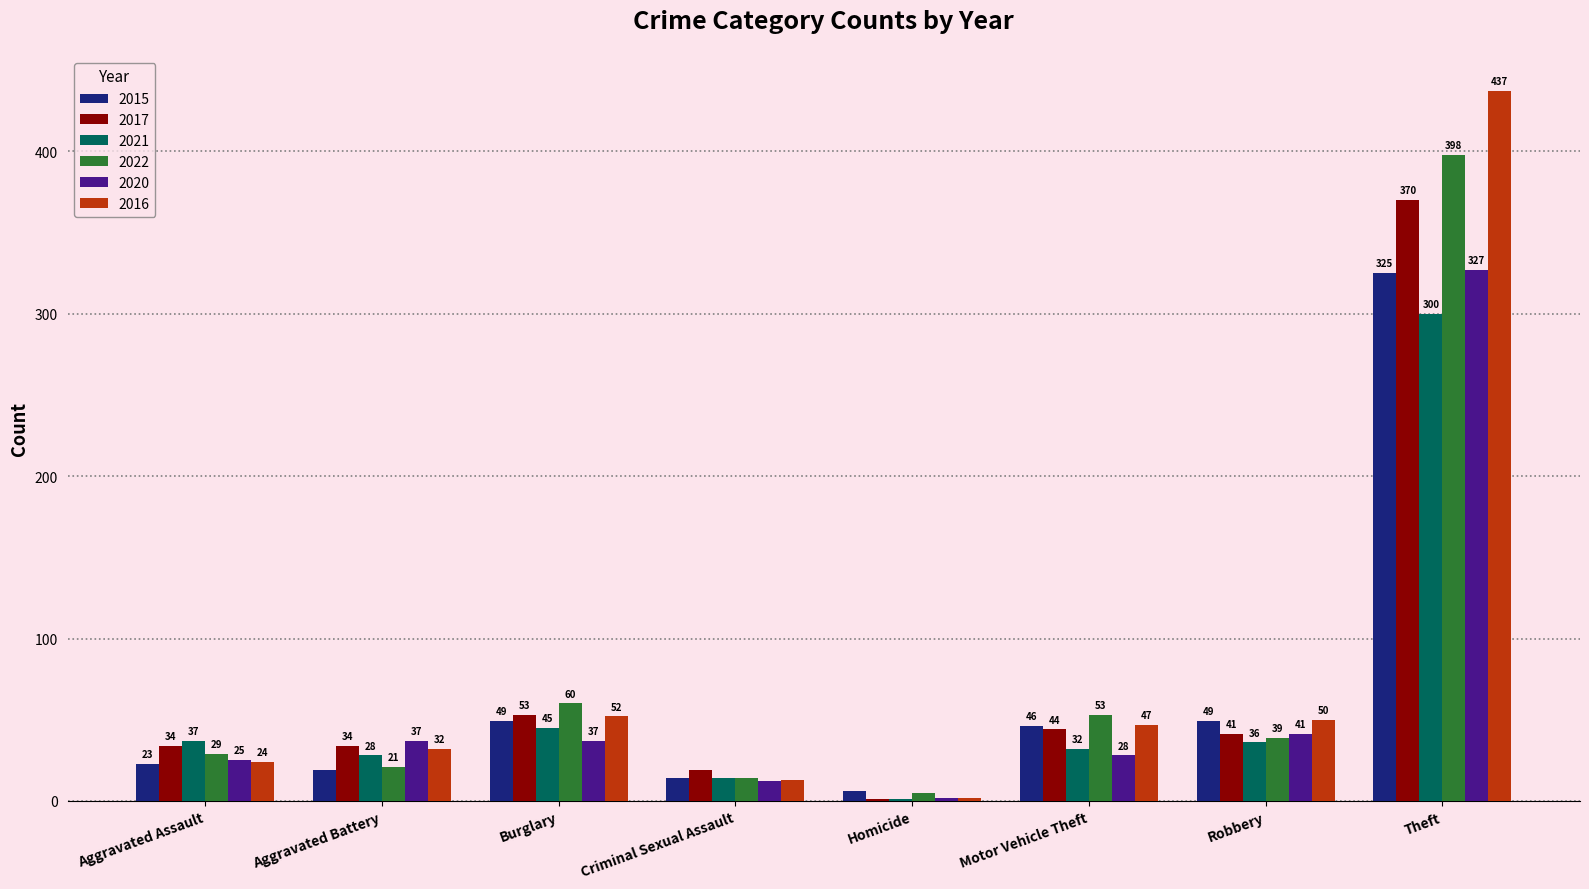

What is the sum of all 2016 values?

657